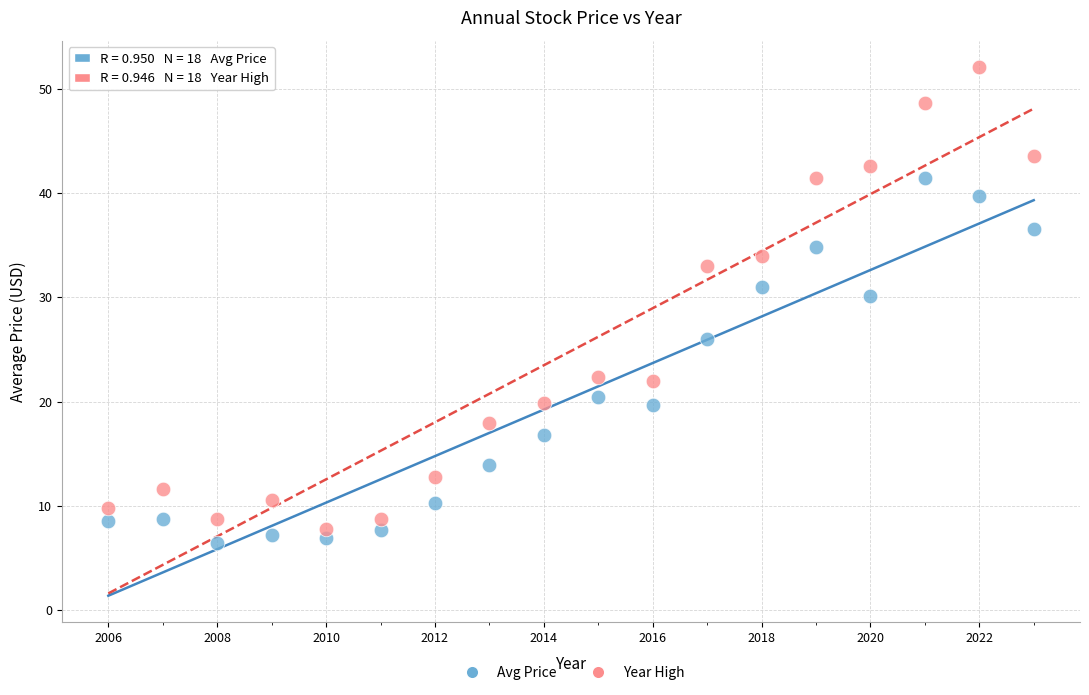

Across all data points, what is the range of X values (max minus min)?

17.0